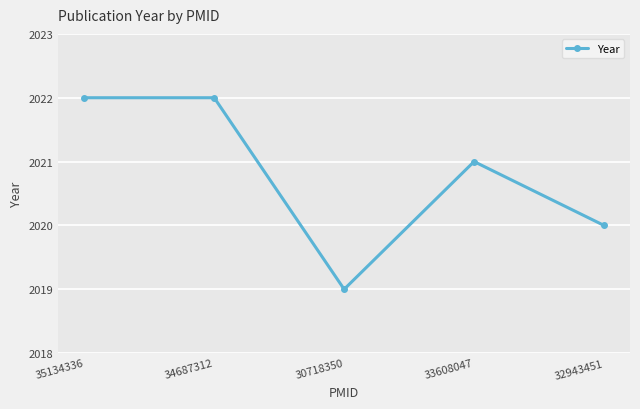

Where does the data first go above 2021?

35134336